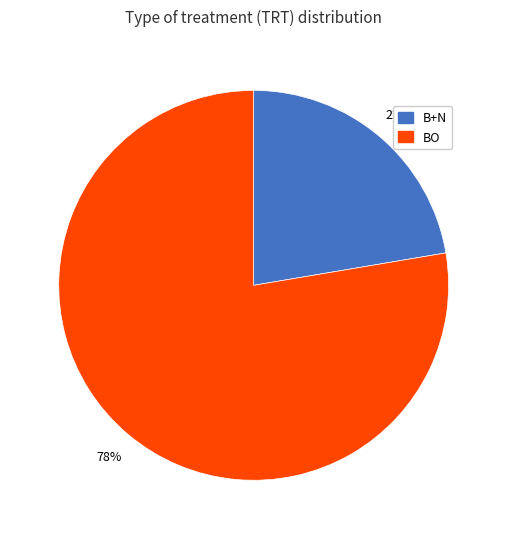

Which category has the biggest portion of the pie?

BO